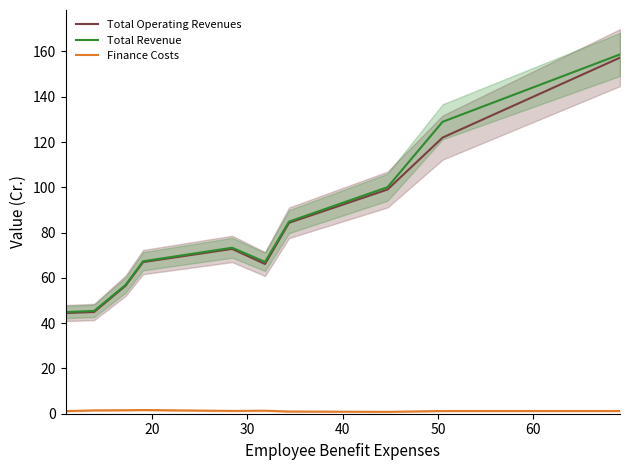

What is the lowest value of the Total Revenue series?

44.9